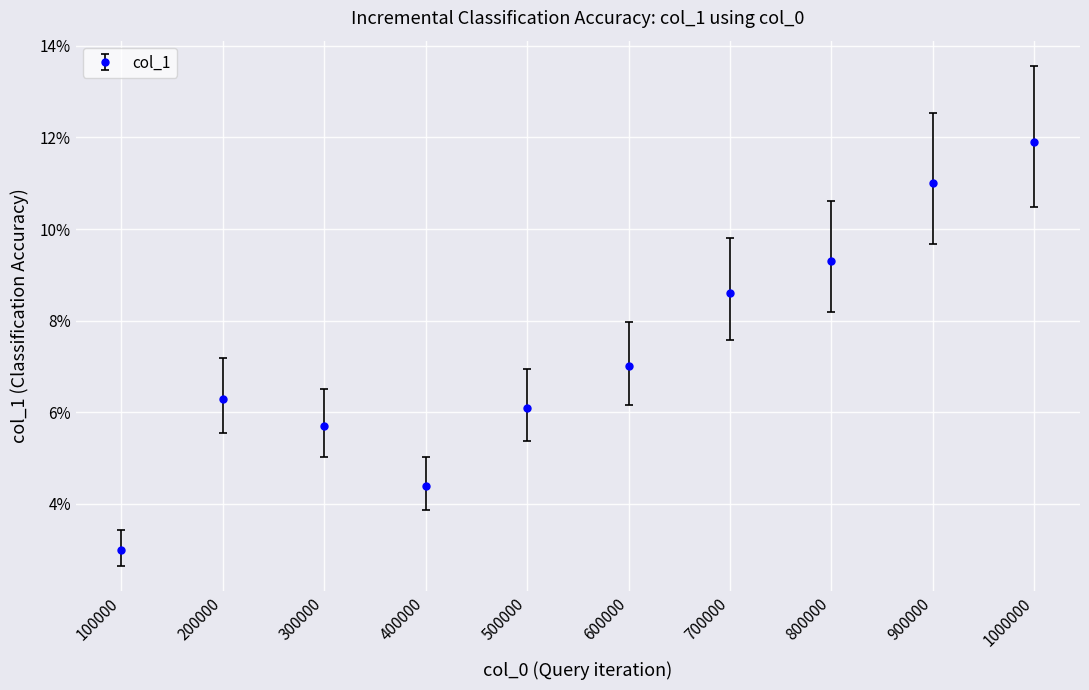

Reading left to right, list all the values displayed in this chart.

0.0	0.1	0.1	0.0	0.1	0.1	0.1	0.1	0.1	0.1